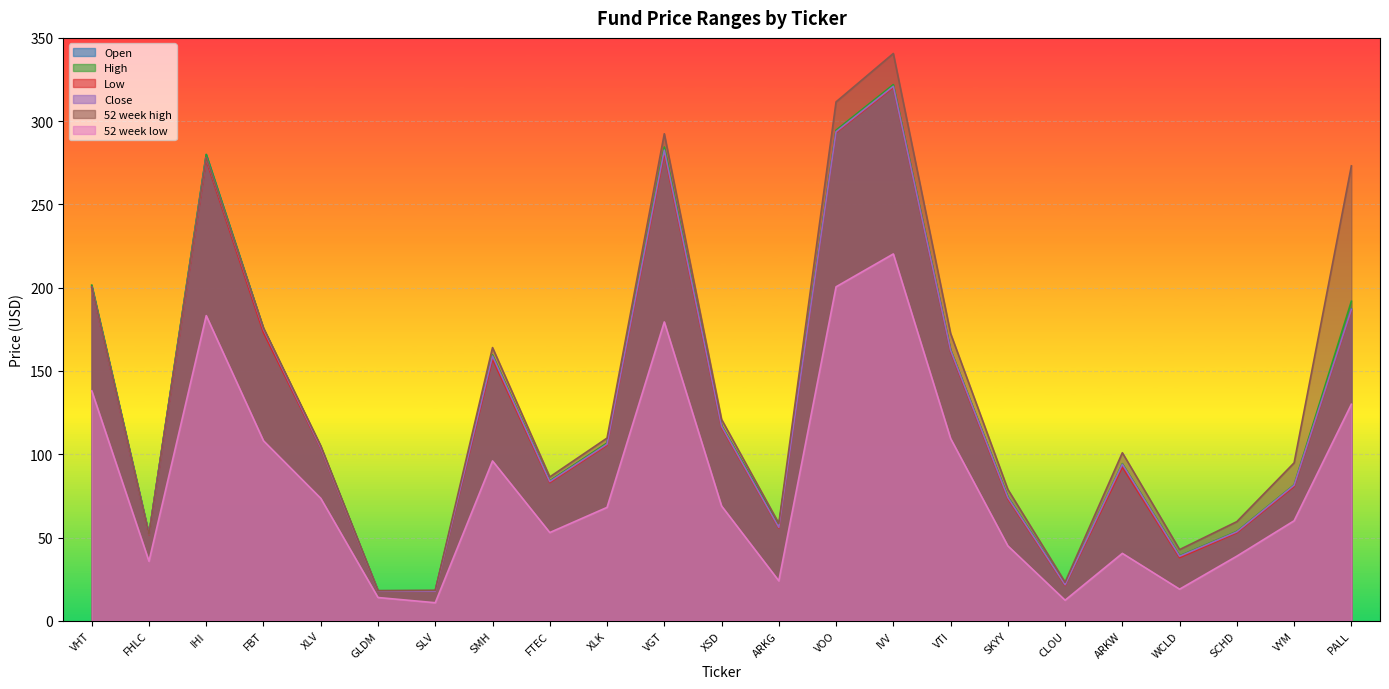

How many values in the 52 week low series exceed 68?

12